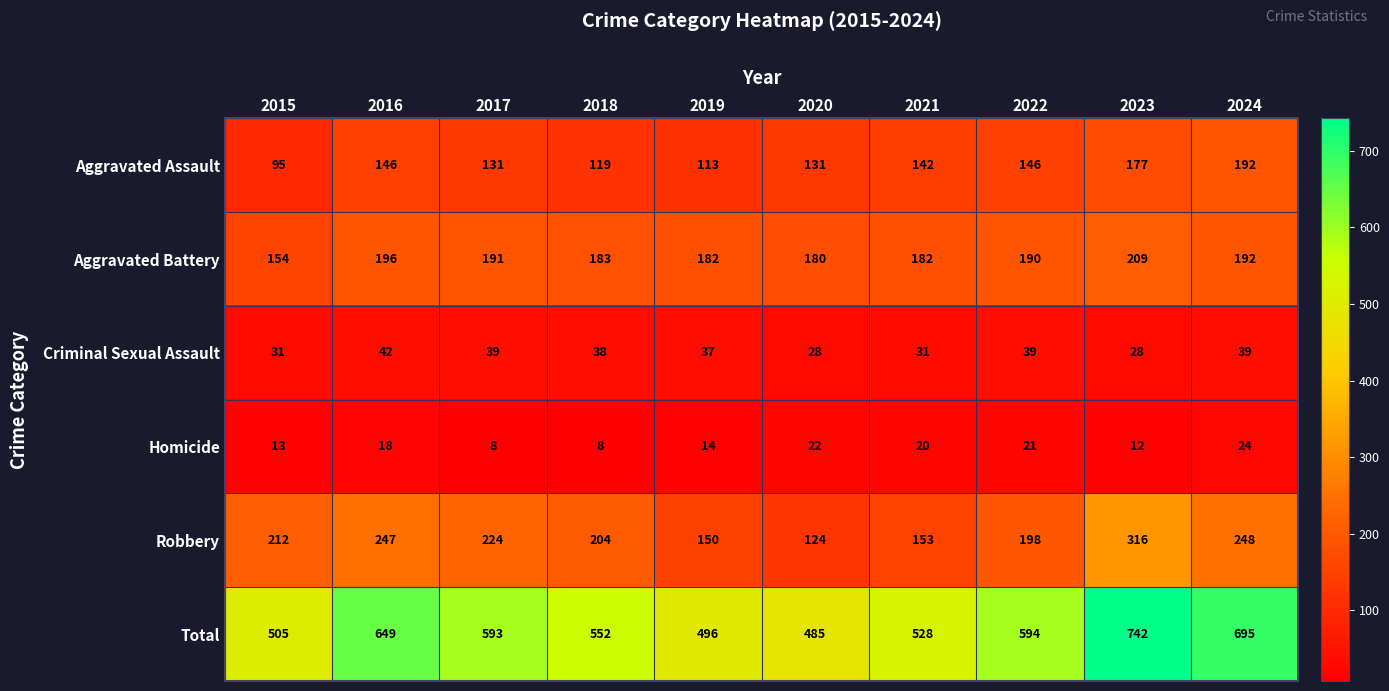

Where does the Aggravated Assault series first go above 142?

2016